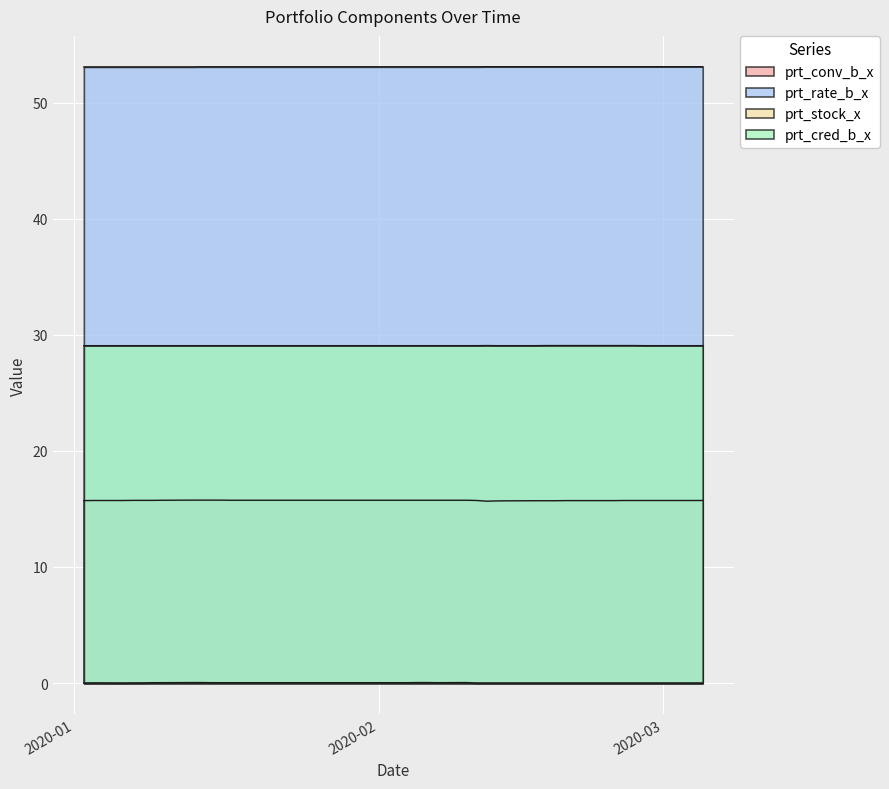

Which series has the largest range (max minus min)?

prt_conv_b_x